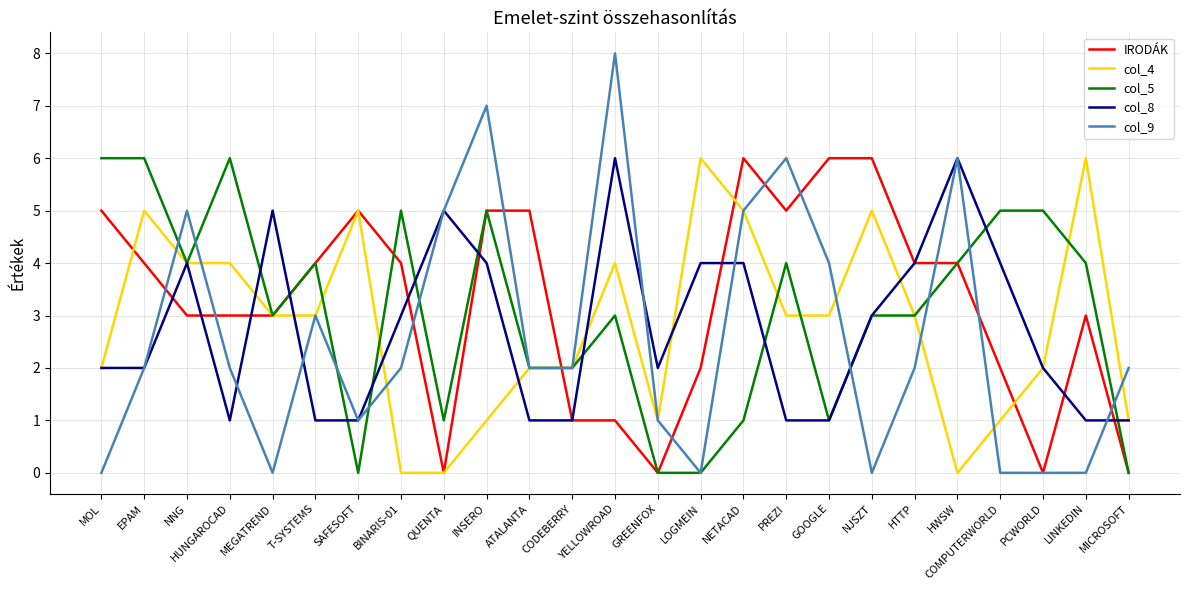

Which category has the highest value across all series?

YELLOWROAD